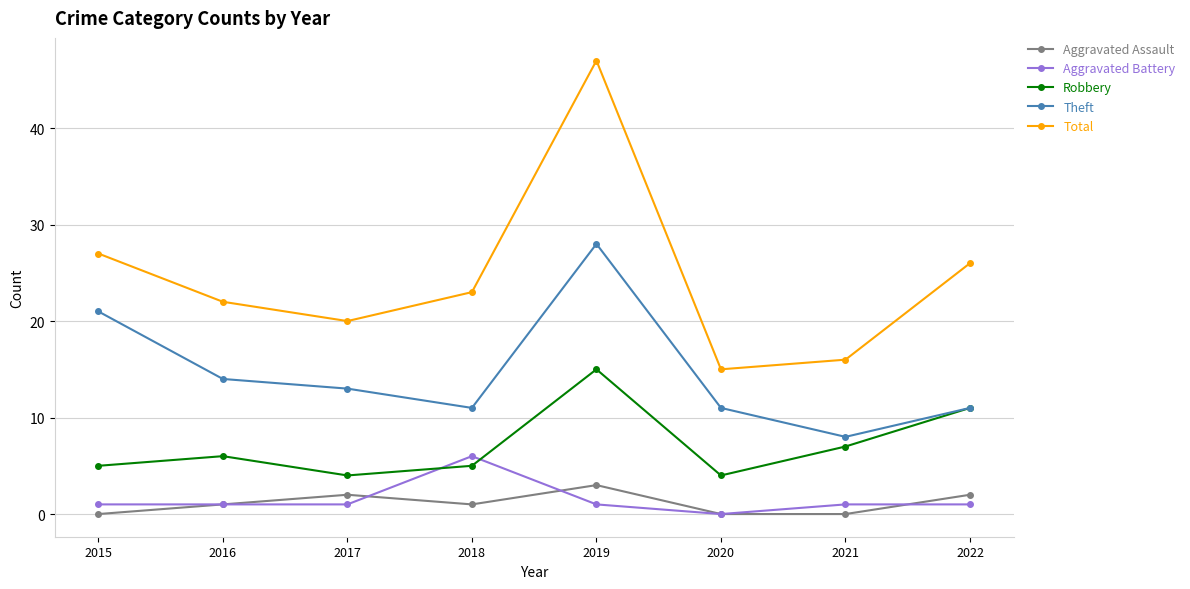

At which label does Theft first exceed 13?

2015